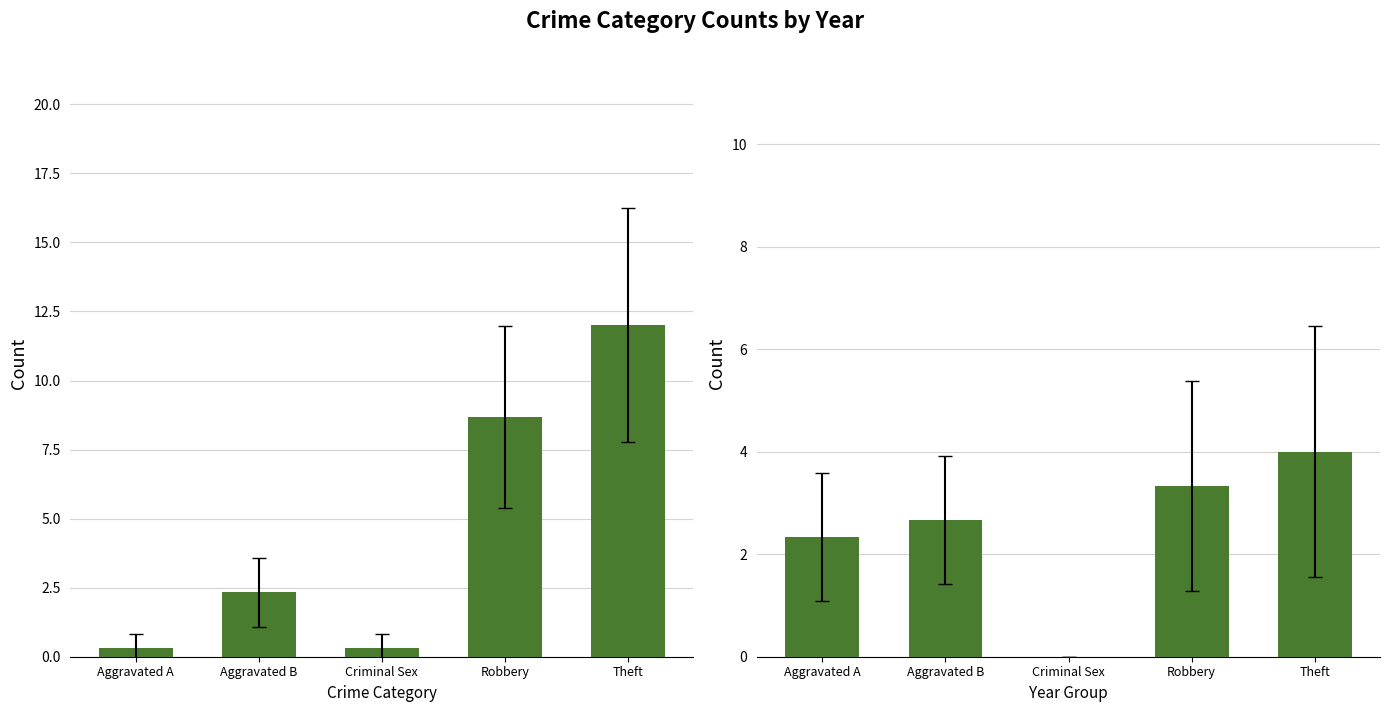

Which series changed the most between Aggravated A and Criminal Sex?

2020-2022 avg